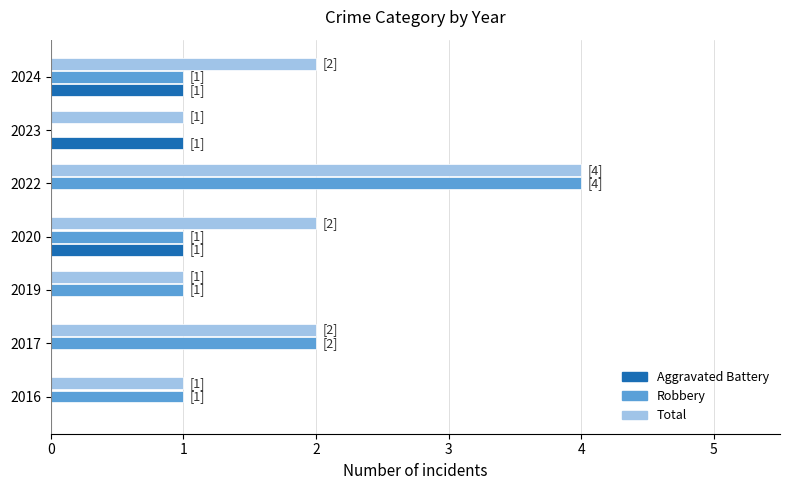

Which series has the largest total across all categories?

Total